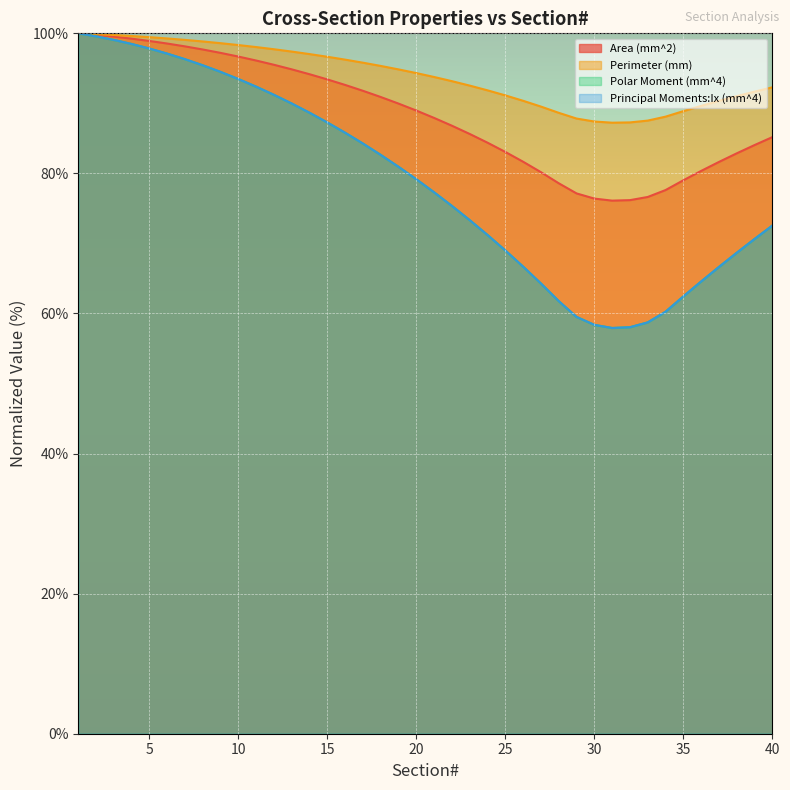

Which has a higher value, 38 or 20?

20